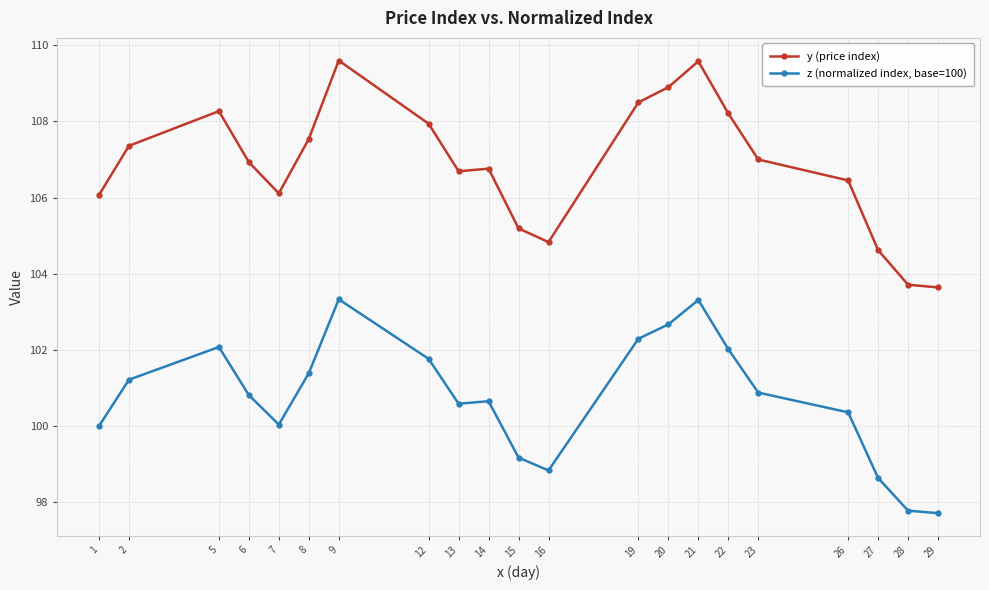

What is the difference between the highest and lowest values at 7?

6.1